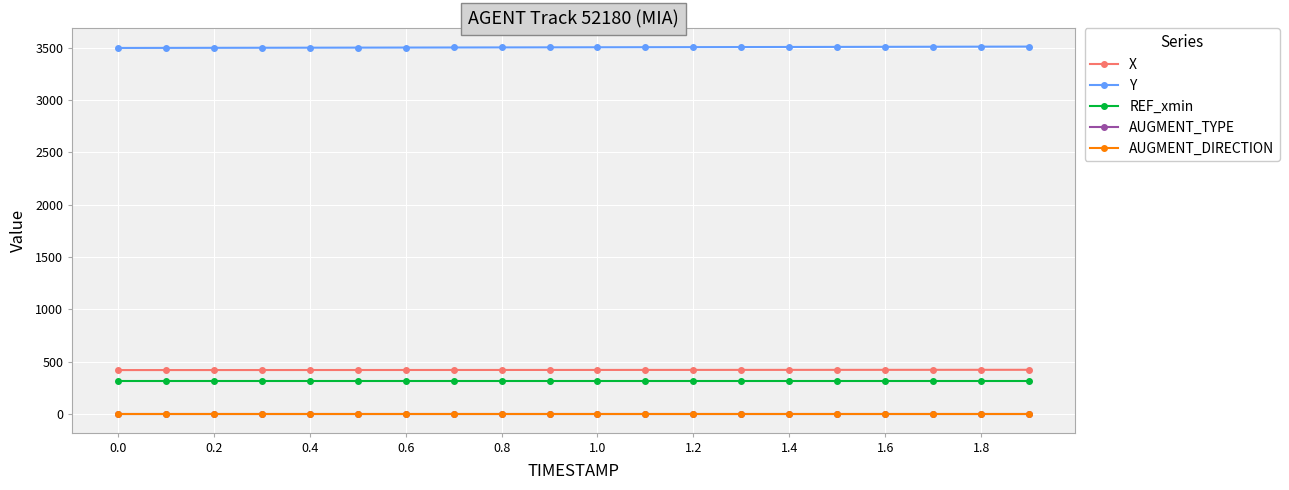

Which series has the largest total across all categories?

Y